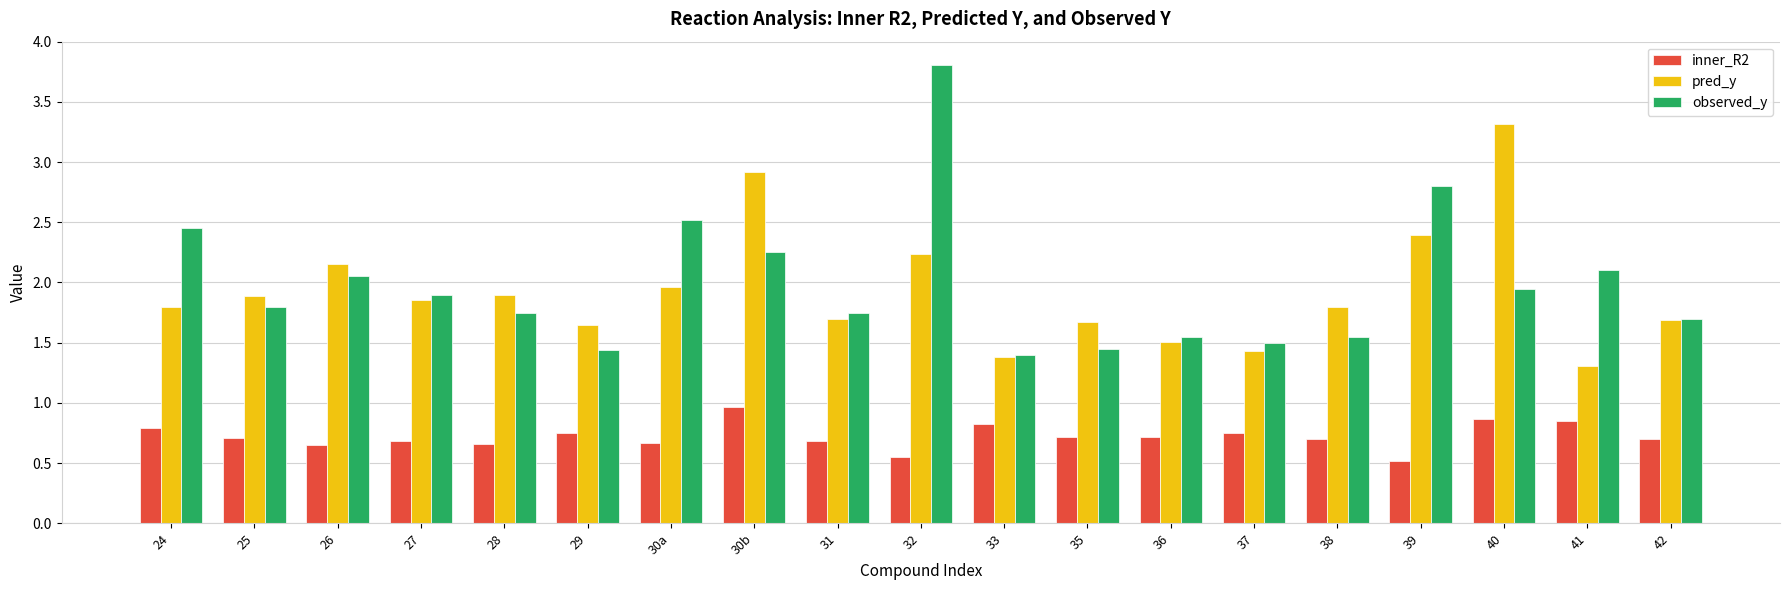

What are all the series names shown in the legend?

inner_R2, pred_y, observed_y